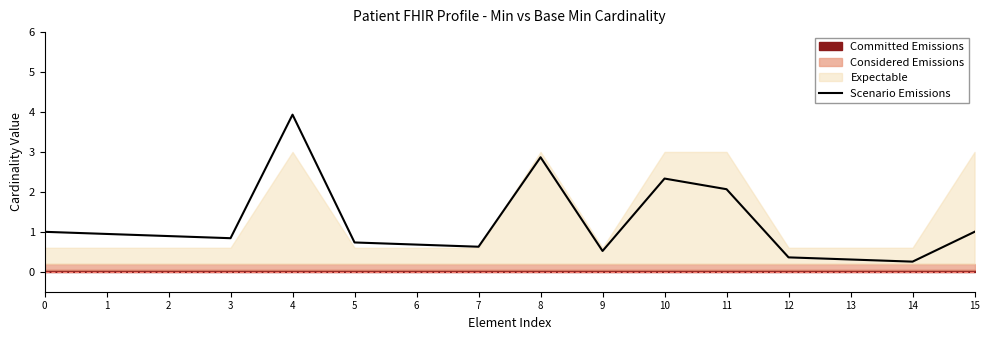

How many interior local valleys (lower than both neighbors) does the data have?

4